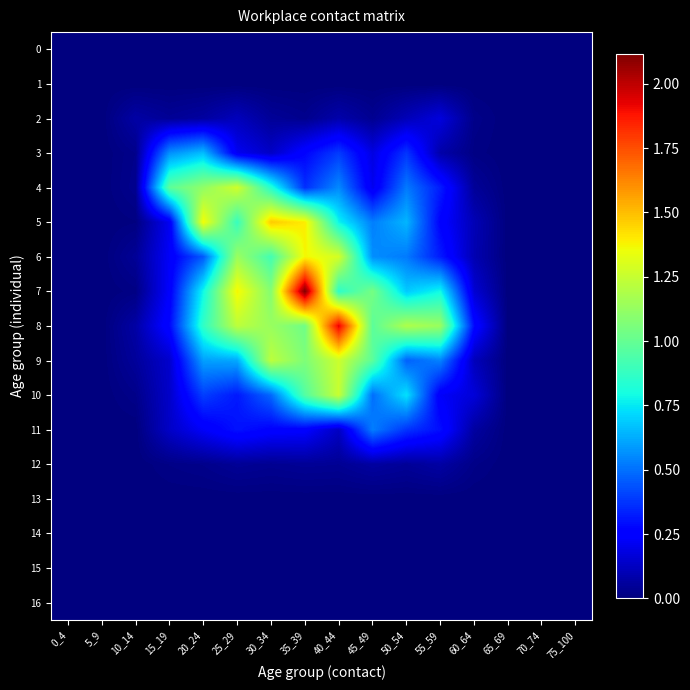

At 5_9, list the series in order from largest to smallest.

0, 1, 2, 3, 4, 5, 6, 7, 8, 9, 10, 11, 12, 13, 14, 15, 16